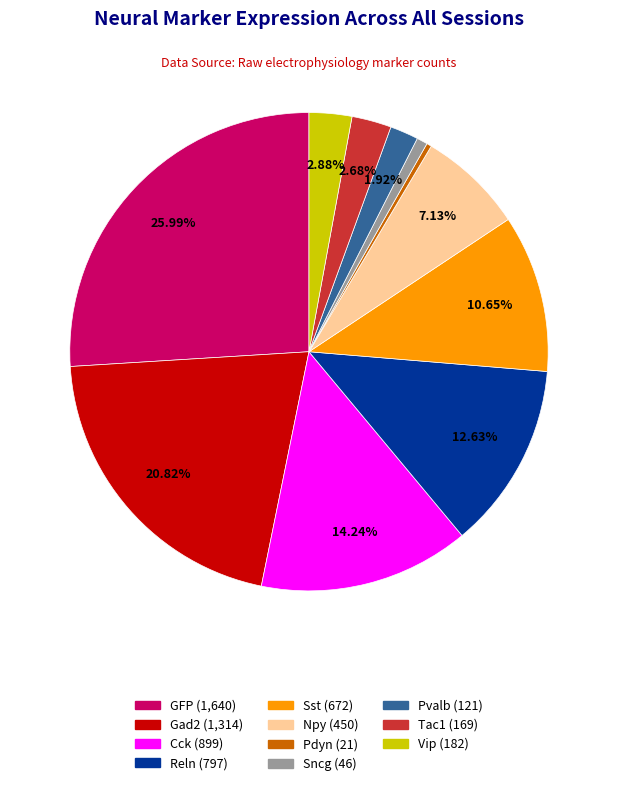

Is there a majority slice in this chart?

No